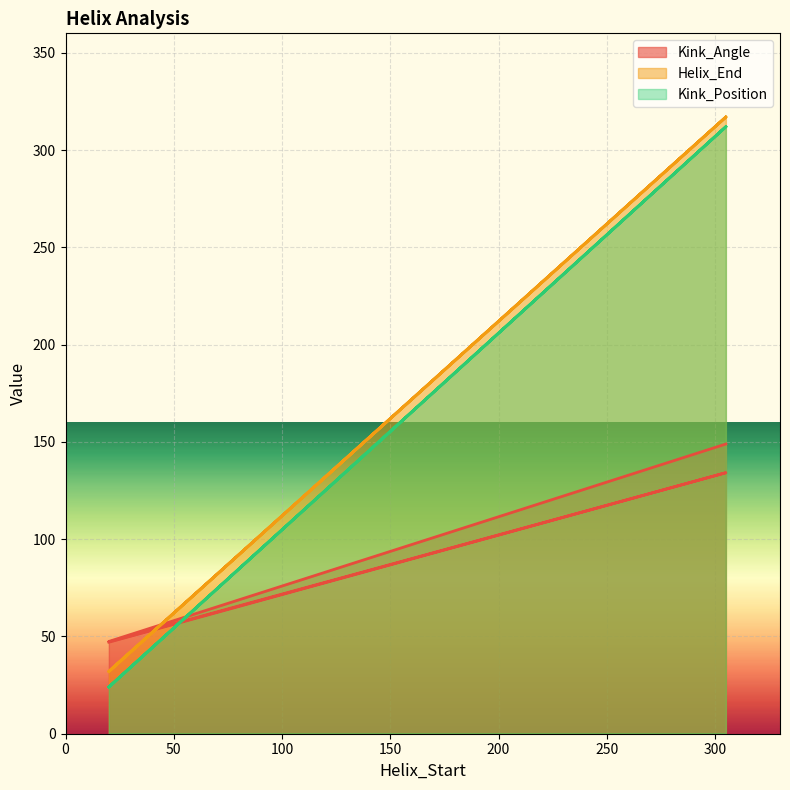

List the series in order of their peak value, highest first.

Helix_End, Kink_Position, Kink_Angle